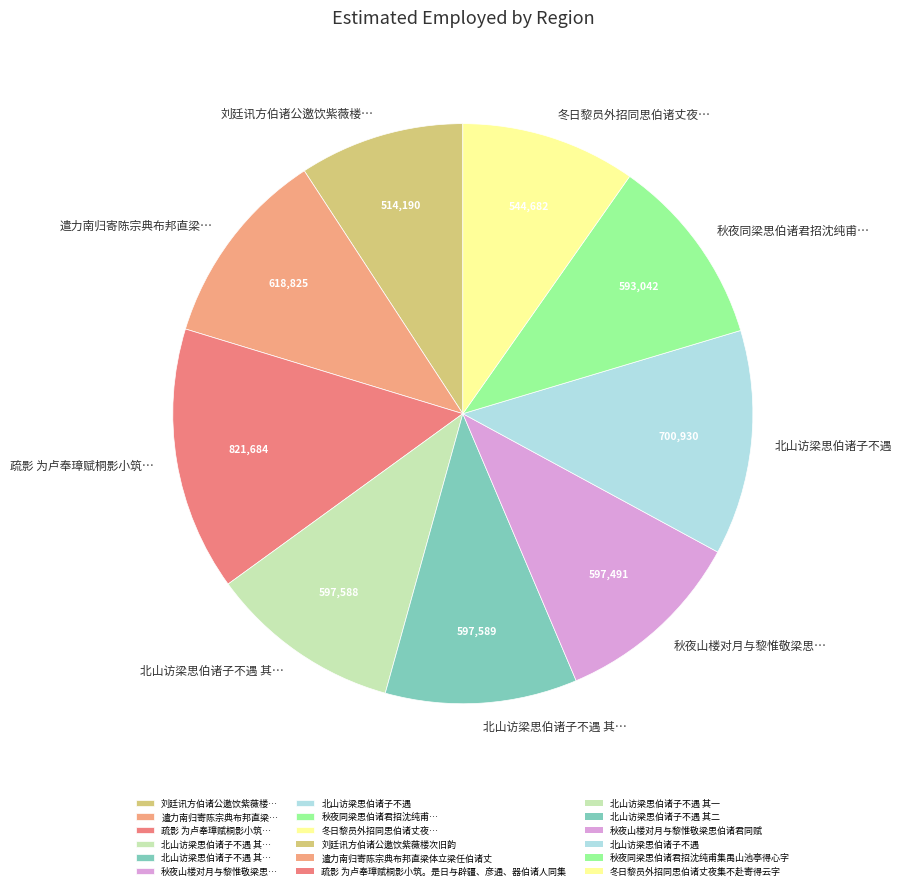

Is there any slice that represents more than half of the pie?

No